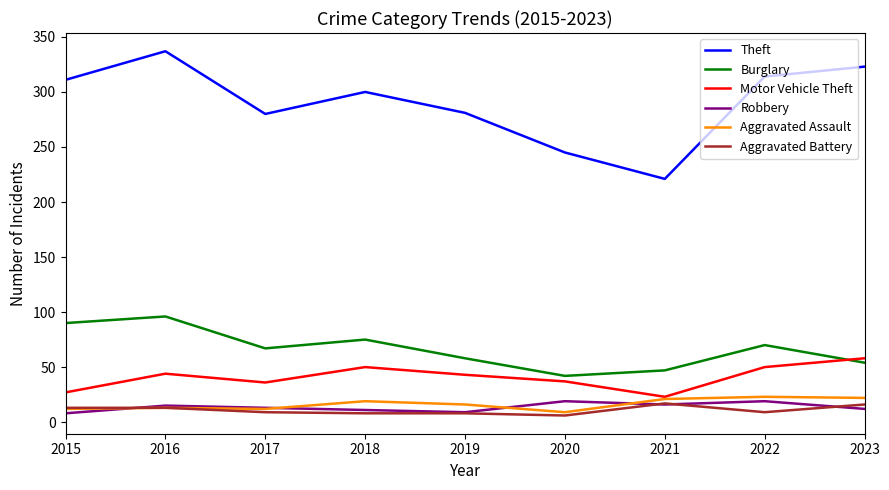

Does the chart have visible grid lines?

No